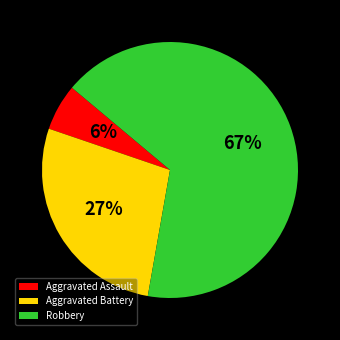

To the nearest percent, what is the average slice percentage?

33%